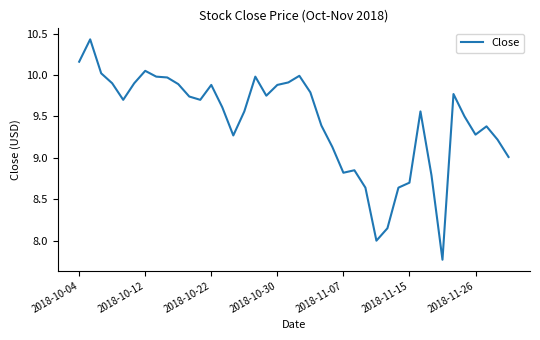

What is the difference between the maximum and minimum values?

2.7